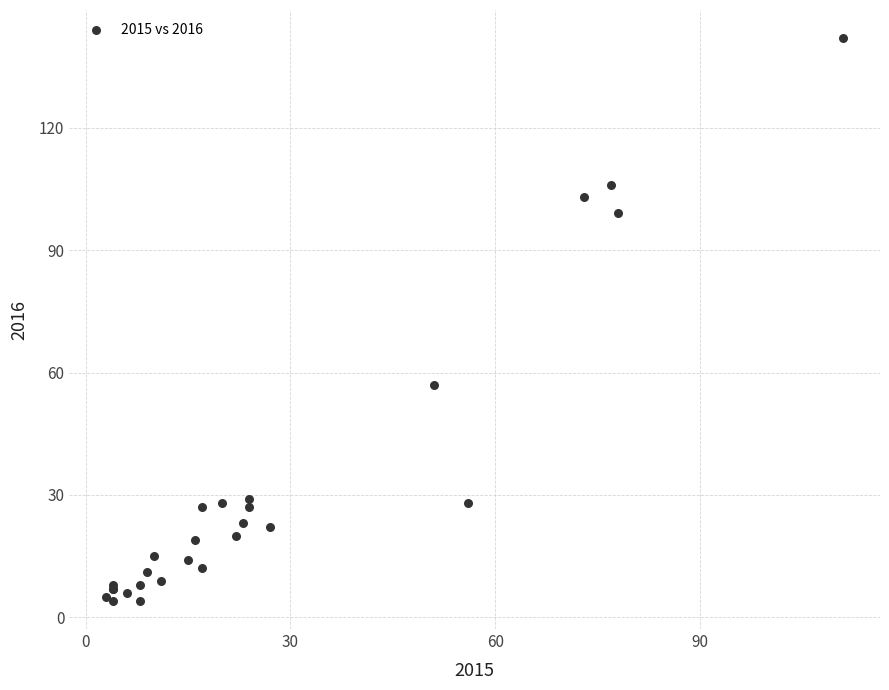

What Y value in the scatter plot is closest to 73?

57